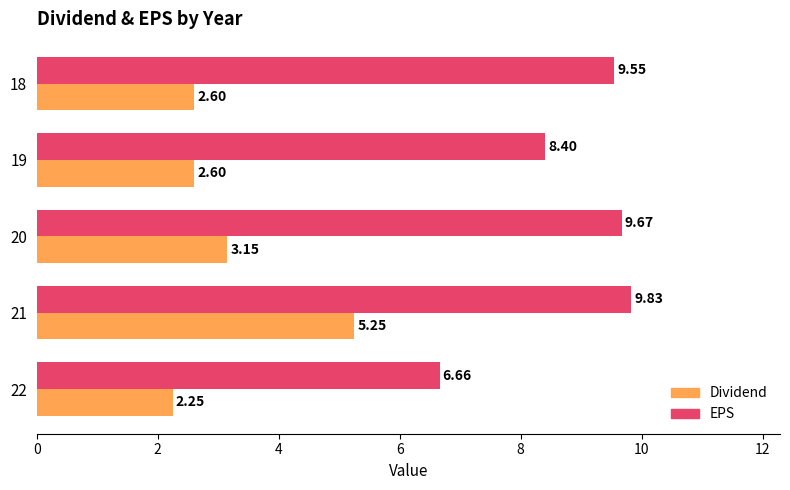

What is the difference between the maximum and minimum values in the Dividend series?

3.0